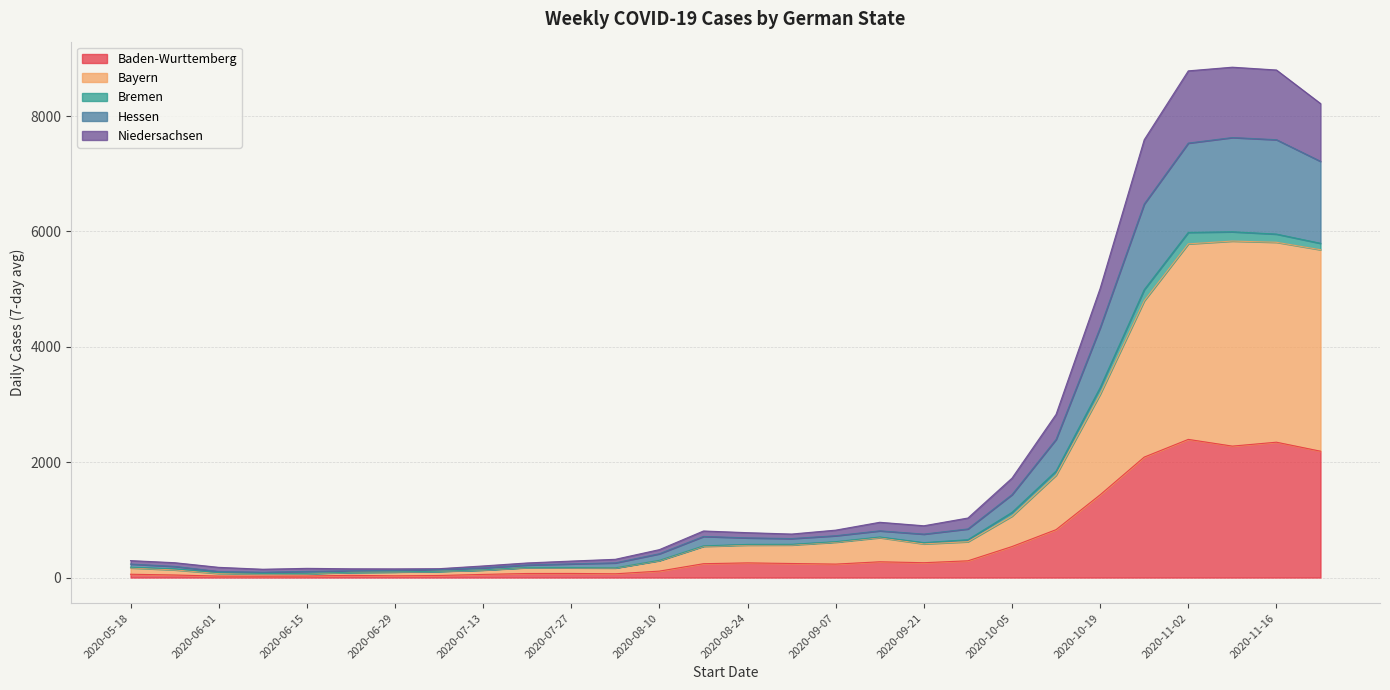

Is it true that Bayern equals 67.9 at 2020-05-18?

False